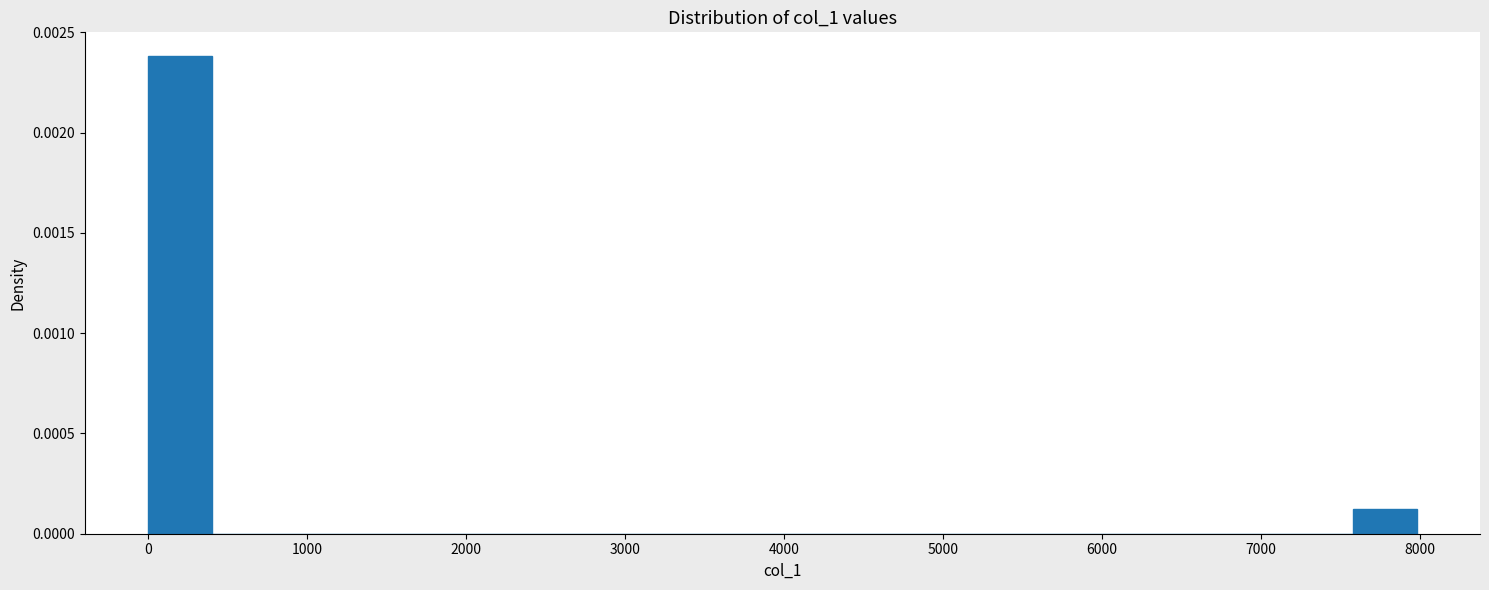

Around what value on the x-axis is the tallest bar? Give the approximate position of its centre, as read against the axis.

200